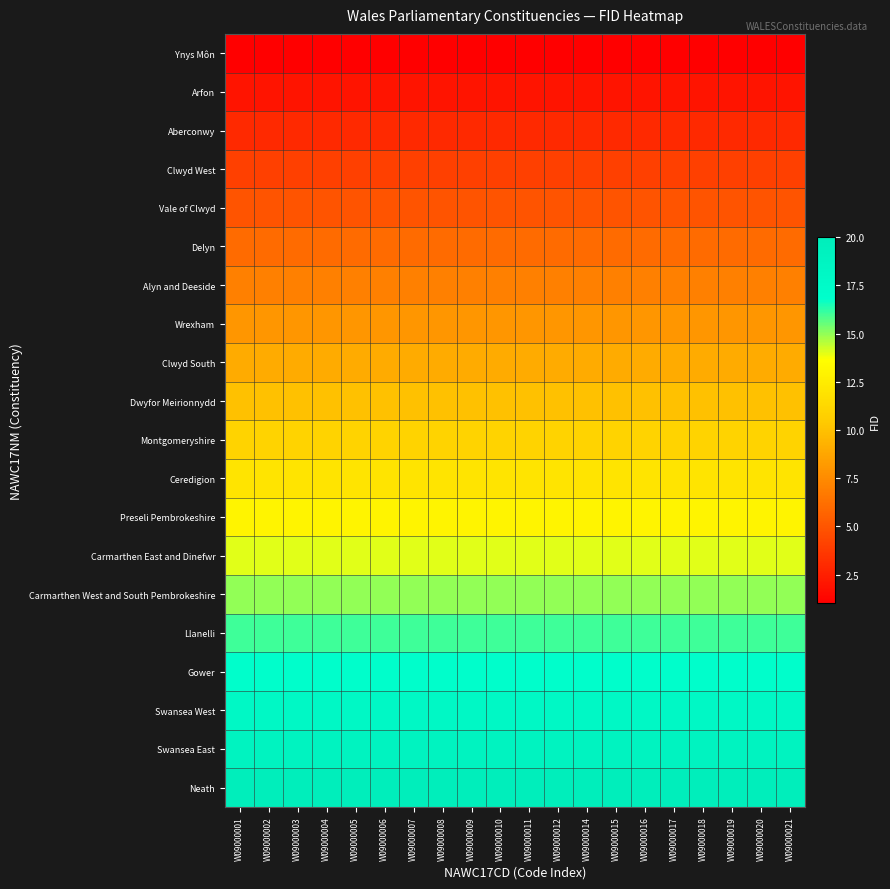

Count the number of categories in the chart.

20